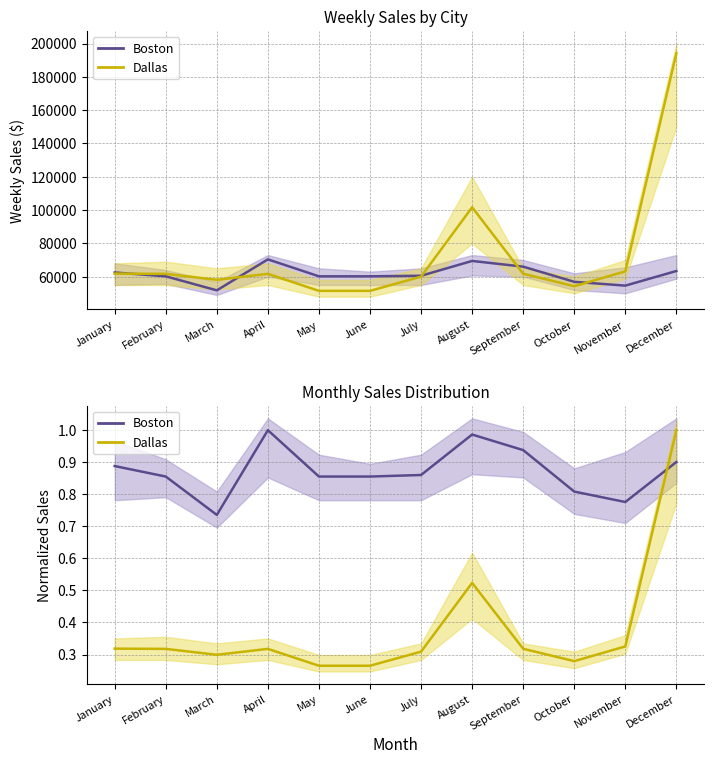

Rank the categories by Dallas value from highest to lowest.

December, August, November, January, September, February, April, July, March, October, May, June